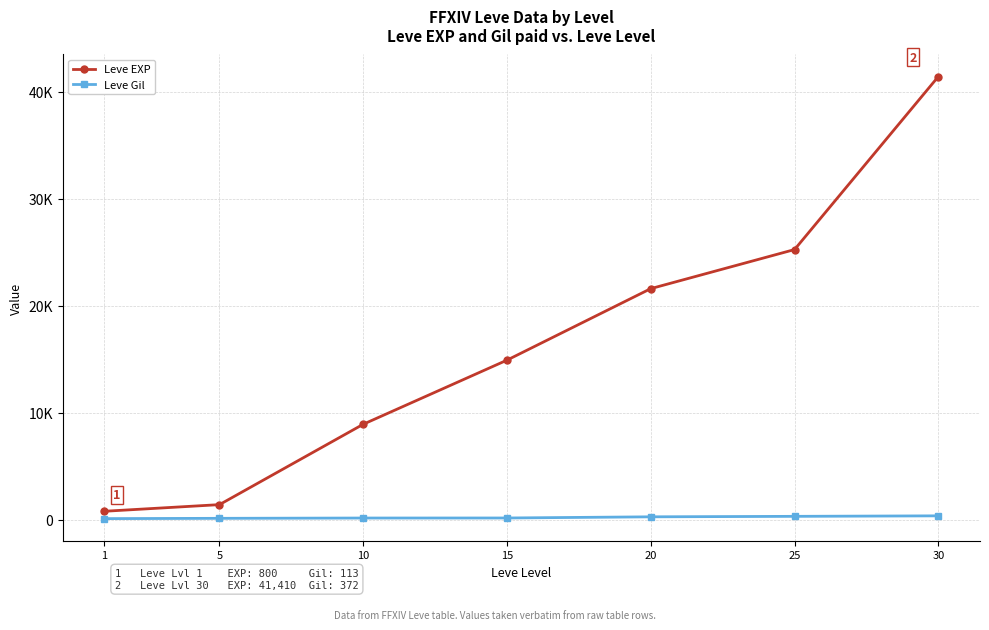

At which label does Leve EXP reach its minimum?

1